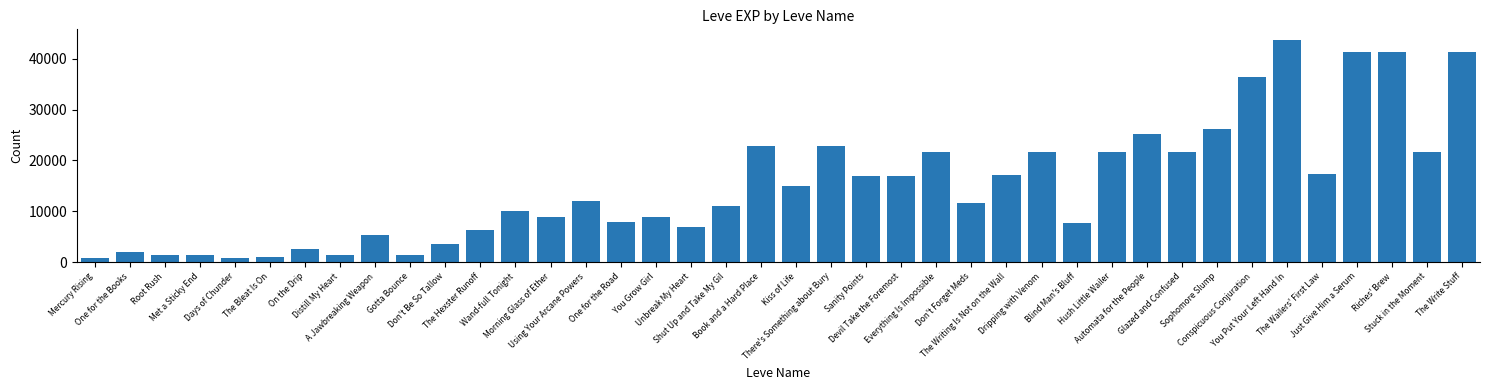

What is the approximate value at On the Drip?

2490